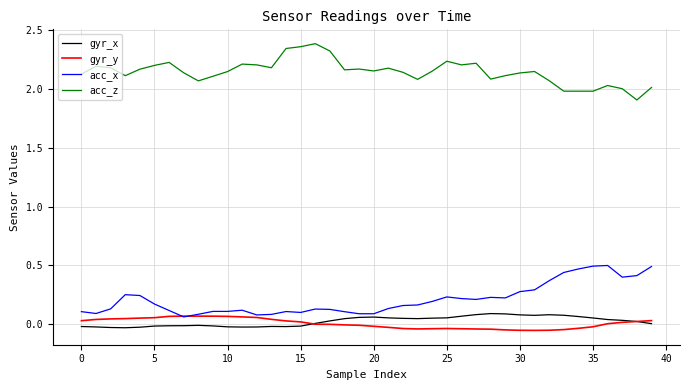

Which series has the largest total across all categories?

acc_z